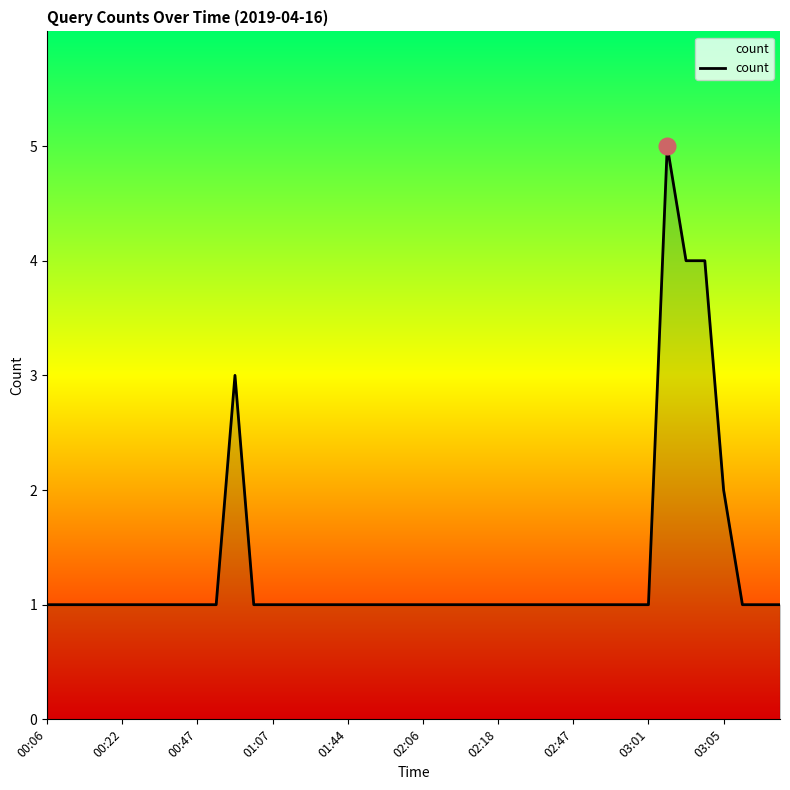

How many lines are shown in the chart?

1